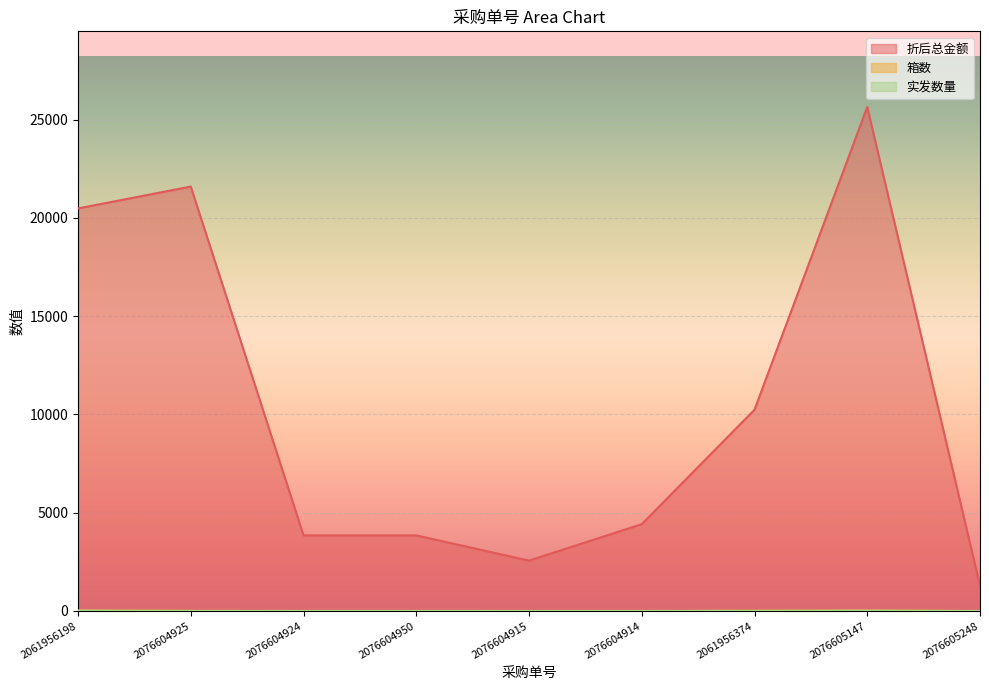

What is the maximum value for 箱数?

20.0